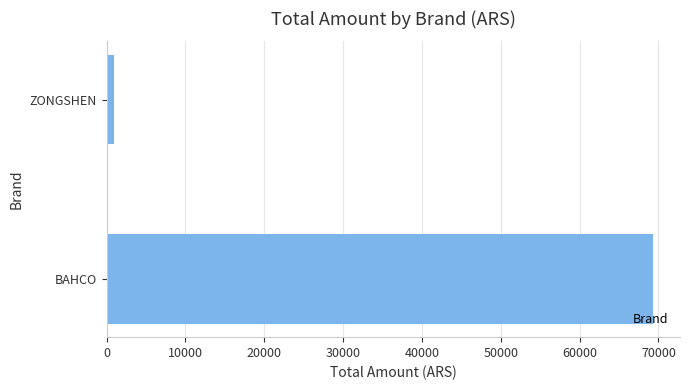

List the labels in order of value, smallest first.

ZONGSHEN, BAHCO